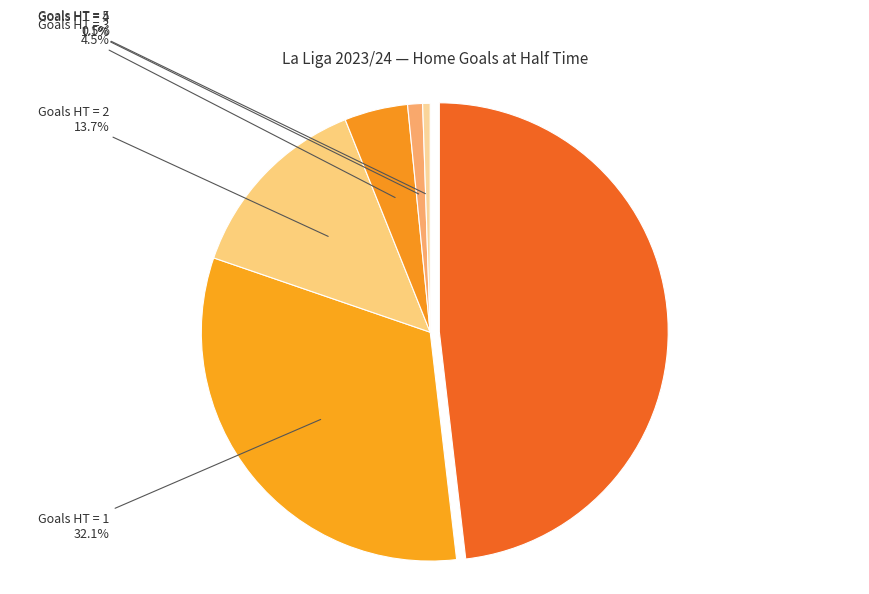

What is the change in value from 2 to 3?

-35